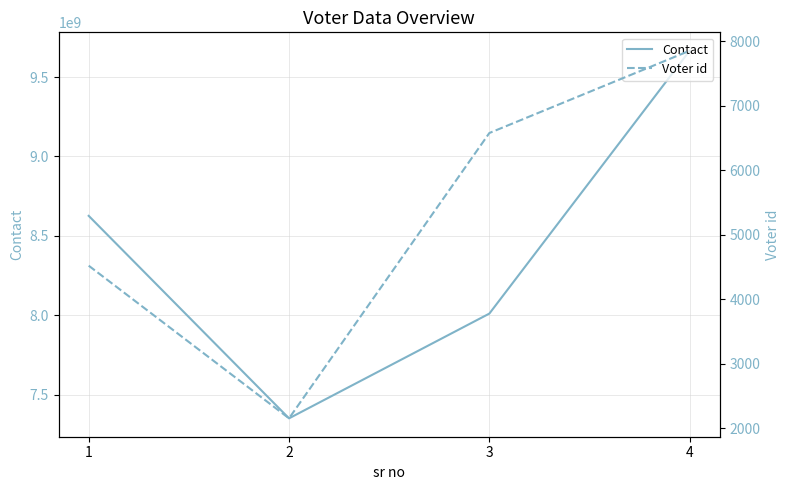

Is it true that Contact equals 8625874209 at 1?

True